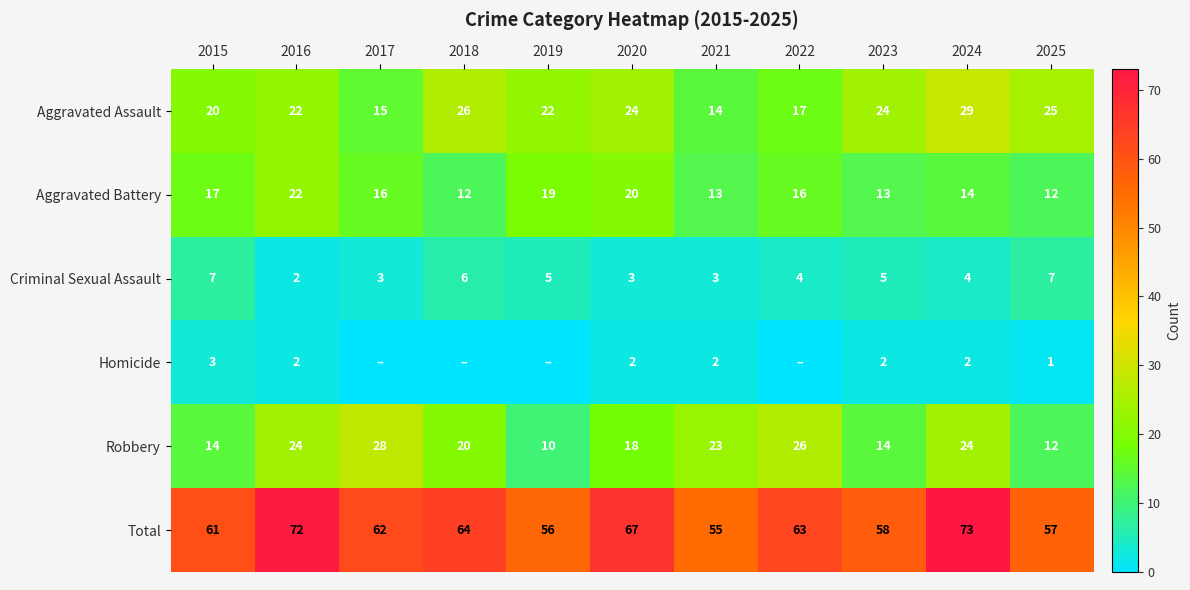

What is the approximate value of Total at 2021?

55